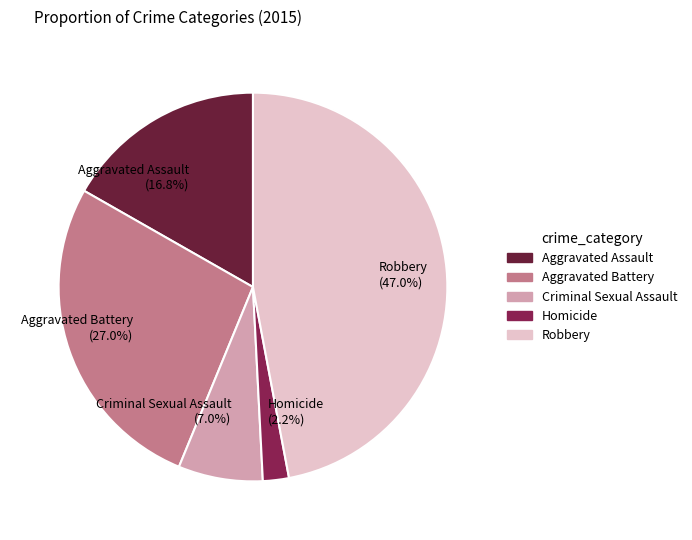

What percentage is NOT represented by Homicide?

97.8%